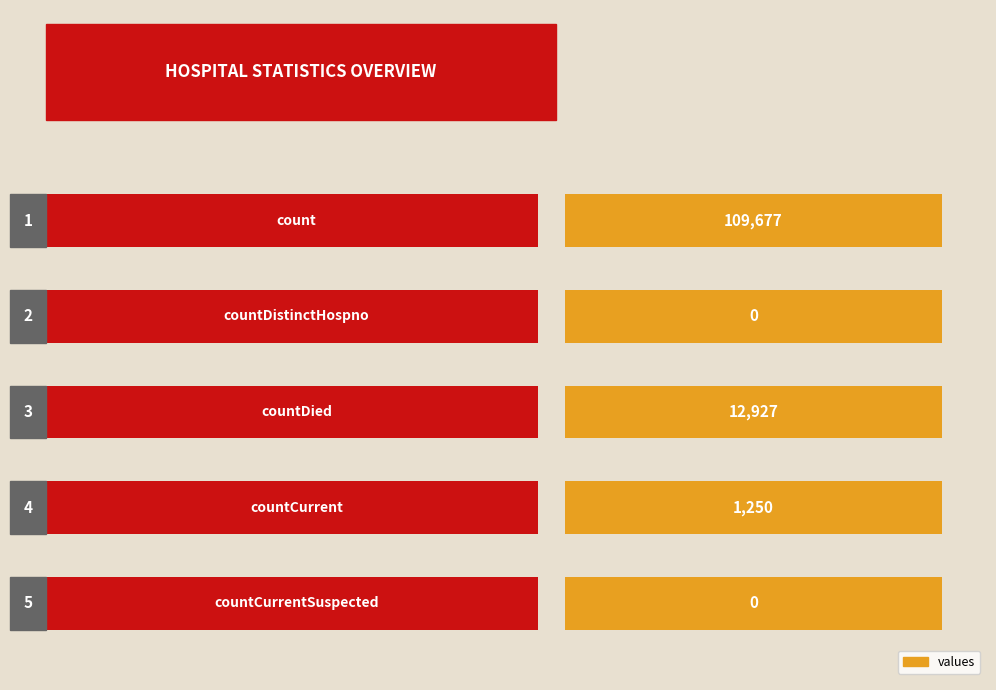

Is it true that the value at countDistinctHospno is 0?

True